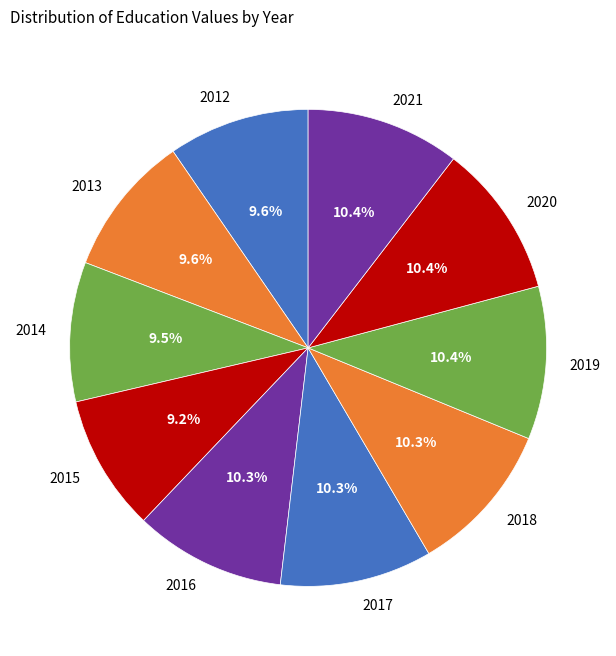

What portion of the pie excludes 2013?

90.4%